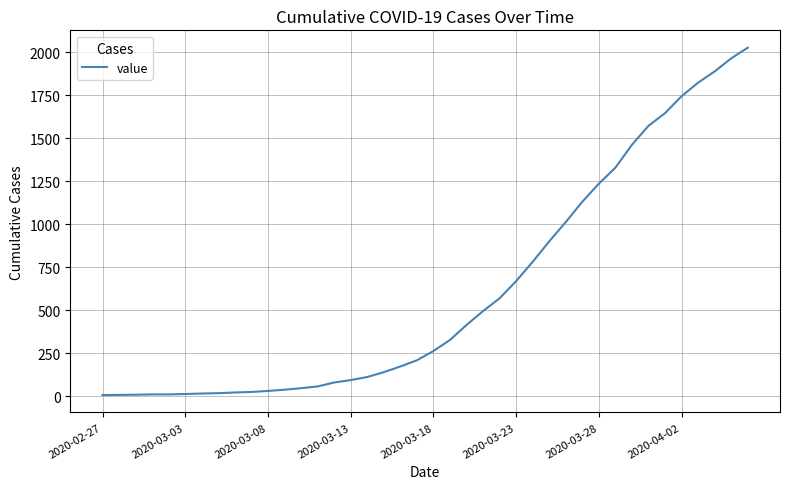

What is the greatest value displayed?

2025